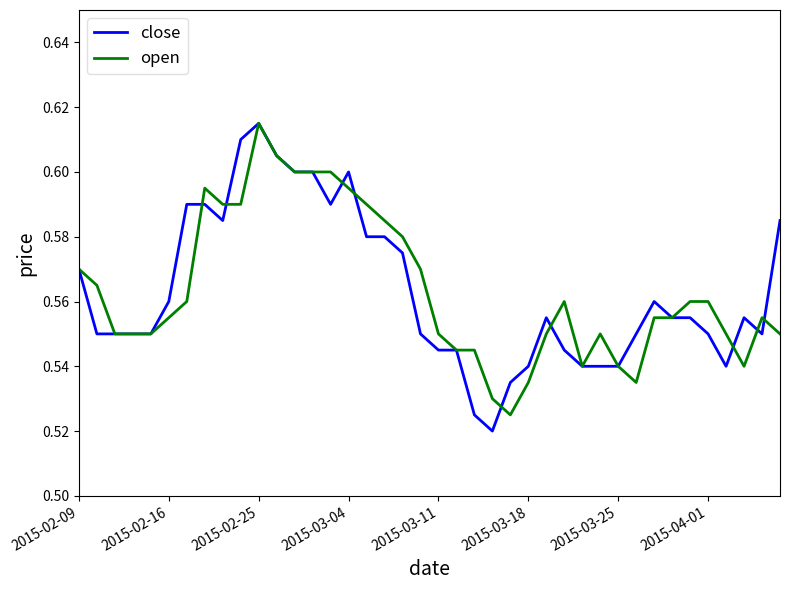

Is this an area chart (filled region under the line)?

No